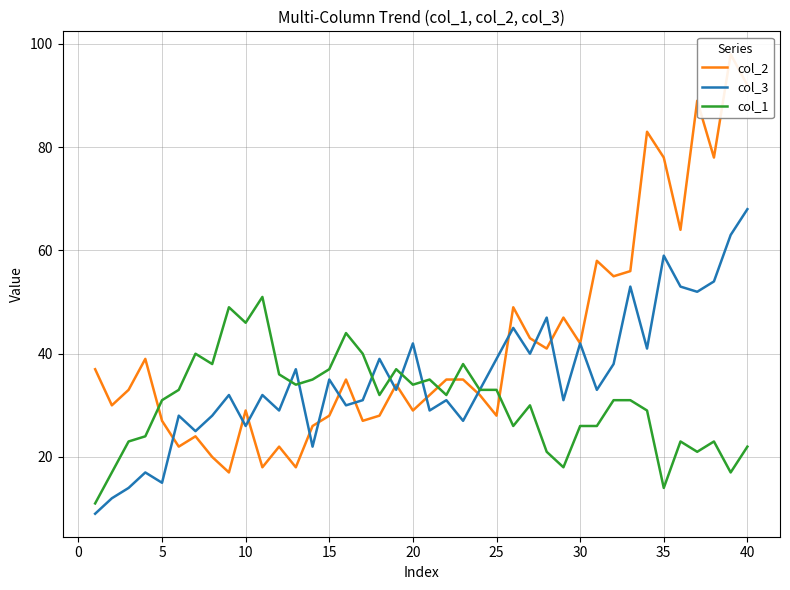

How many interior local peaks does the col_3 series have?

14